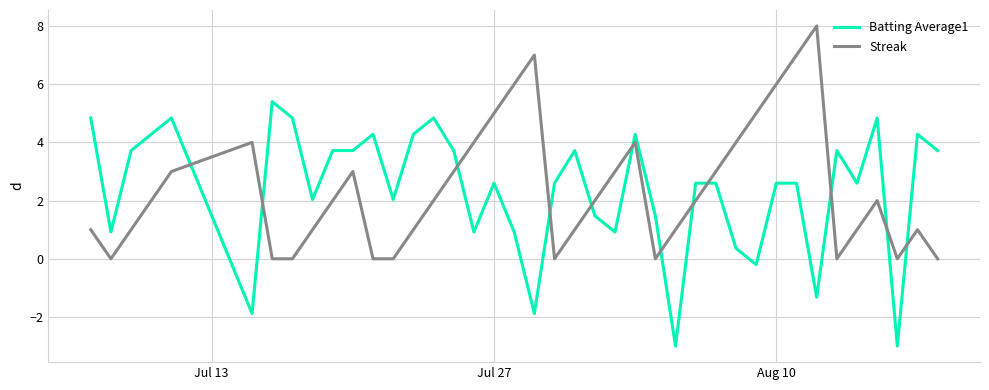

List the series in order of their peak value, lowest first.

Batting Average1, Streak